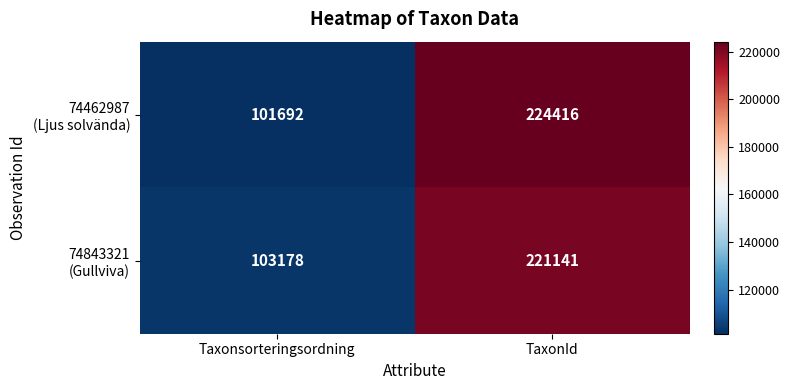

At which category is the sum across all series the highest?

TaxonId